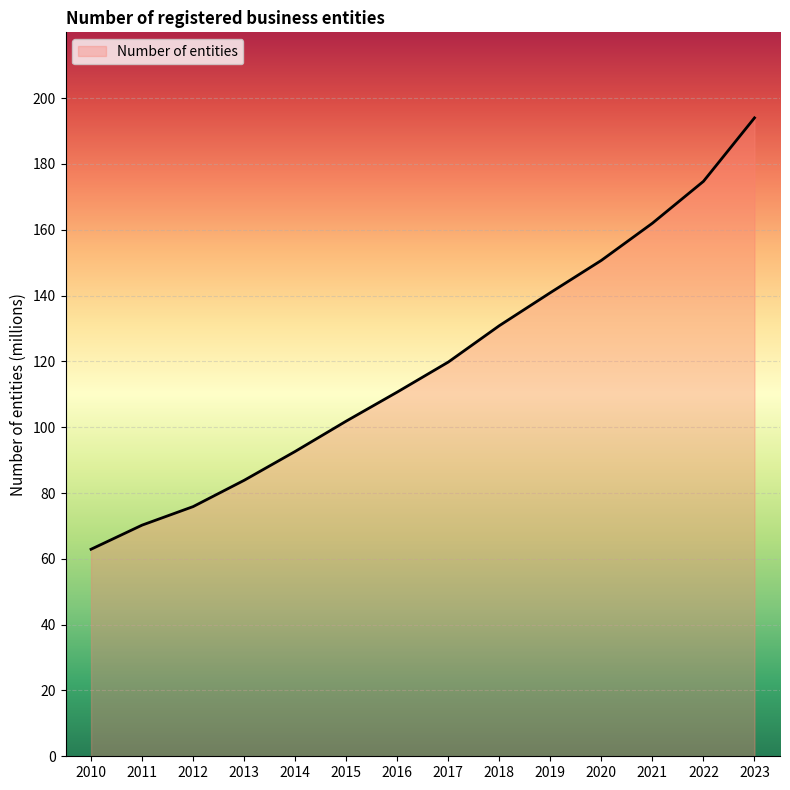

Which label corresponds to the largest value in the chart?

2023